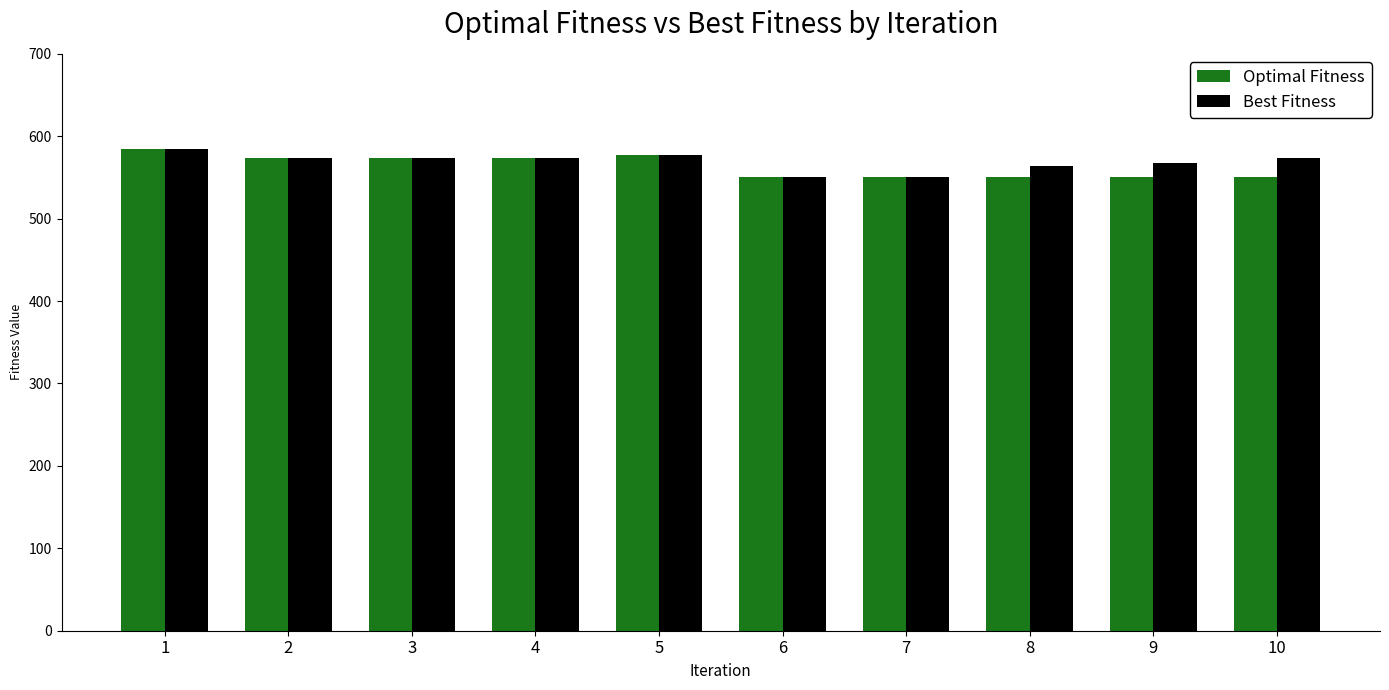

What is the spread (max minus min) of values at 8?

13